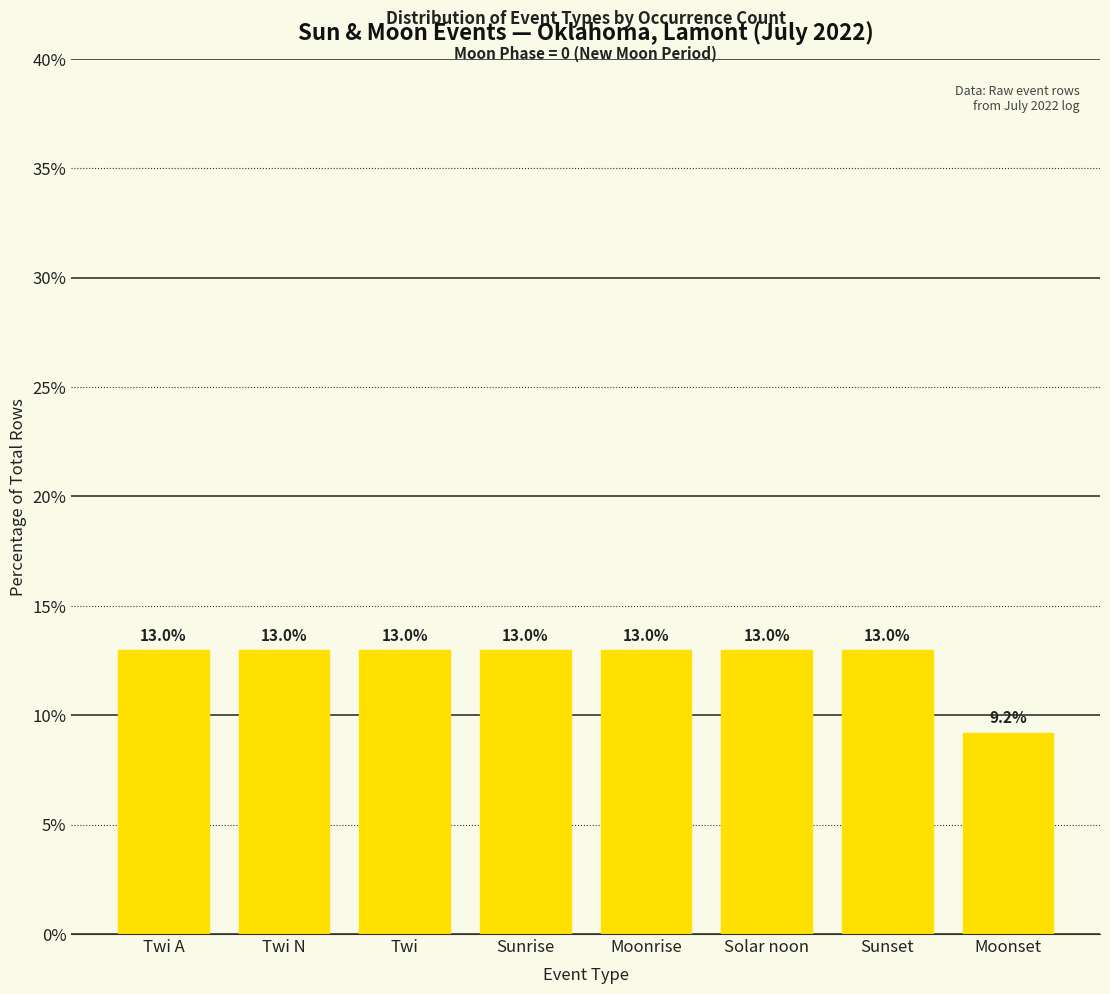

The value at Sunset is 13.0. True or false?

True